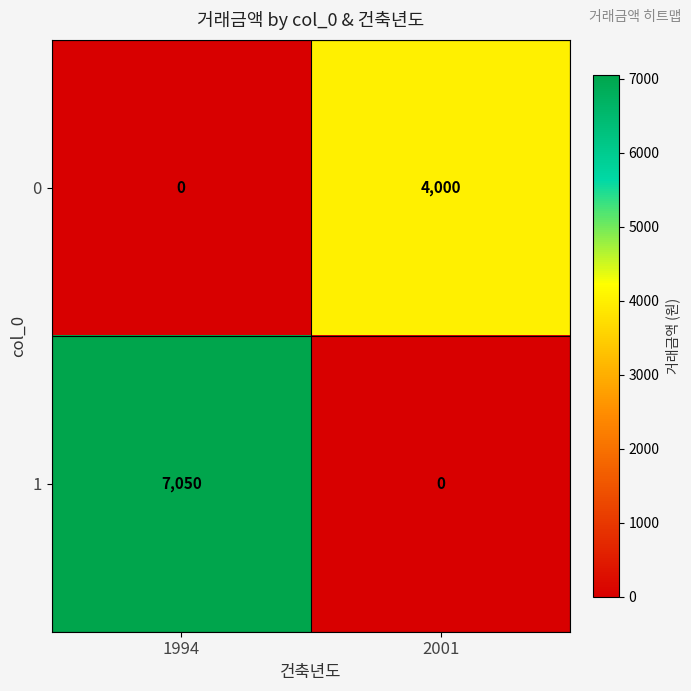

Which series has the largest range (max minus min)?

1